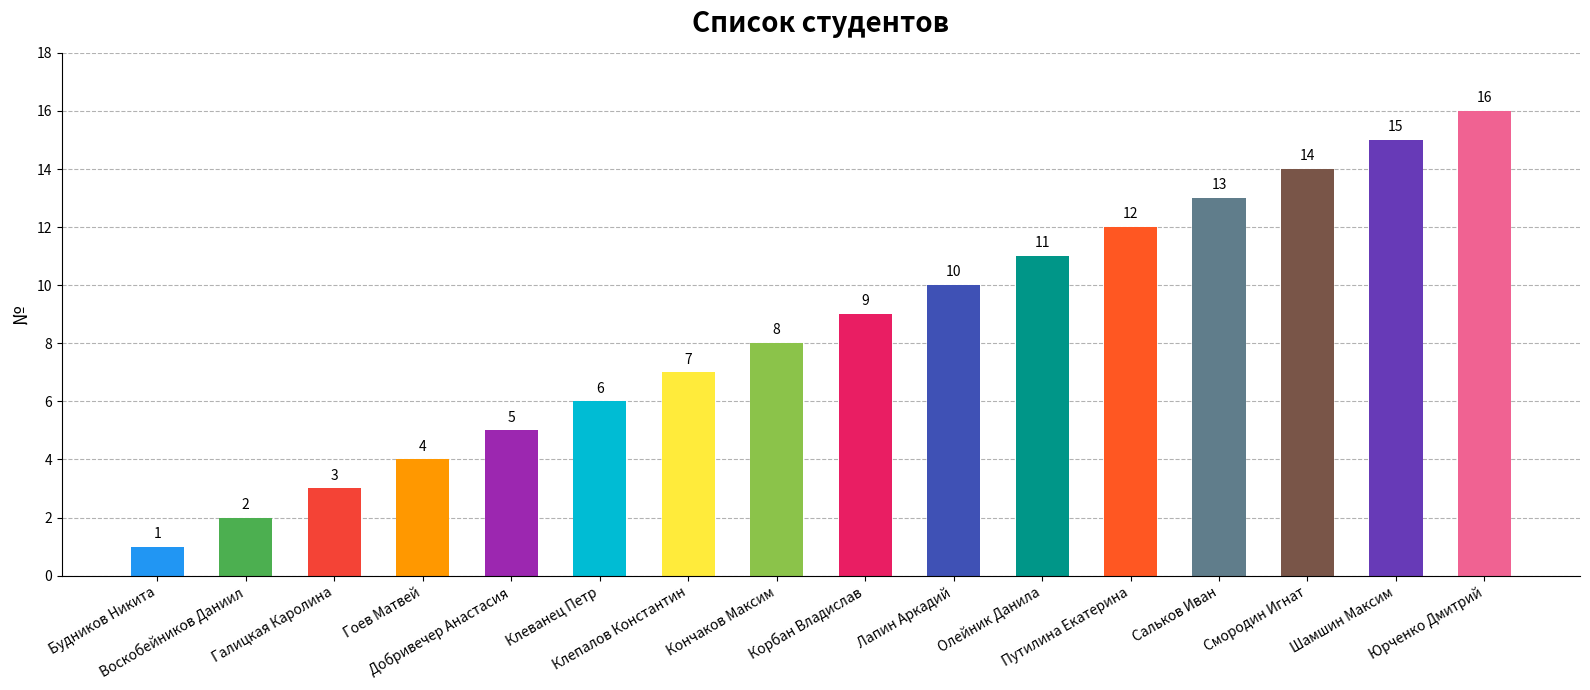

How many data points are less than 9?

8